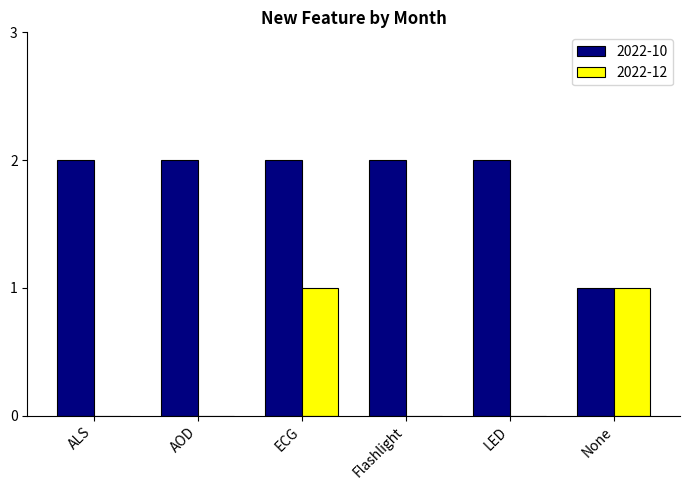

Is it true that 2022-10 equals 2 at Flashlight?

True